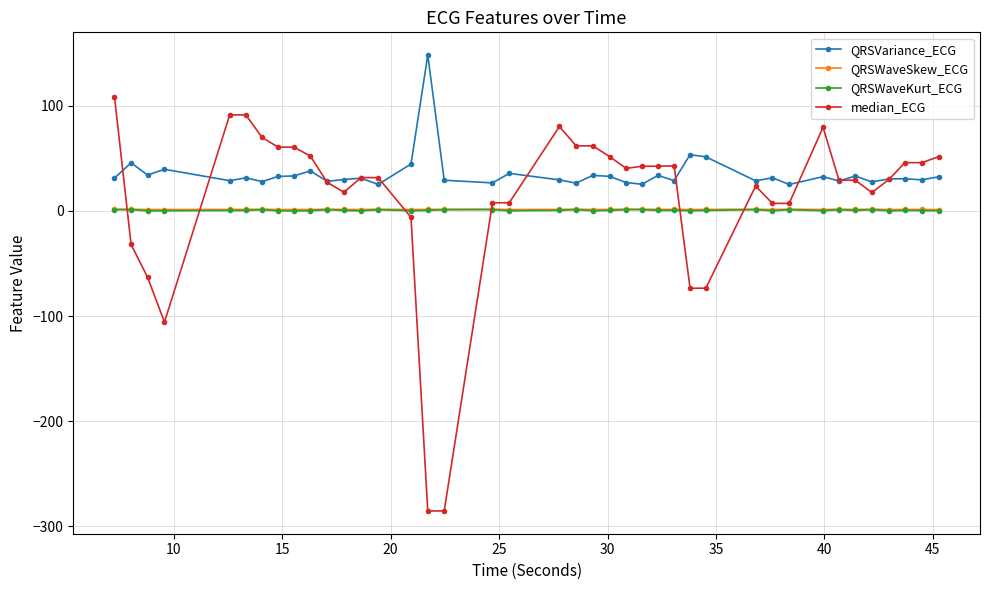

Which series has the largest range (max minus min)?

median_ECG